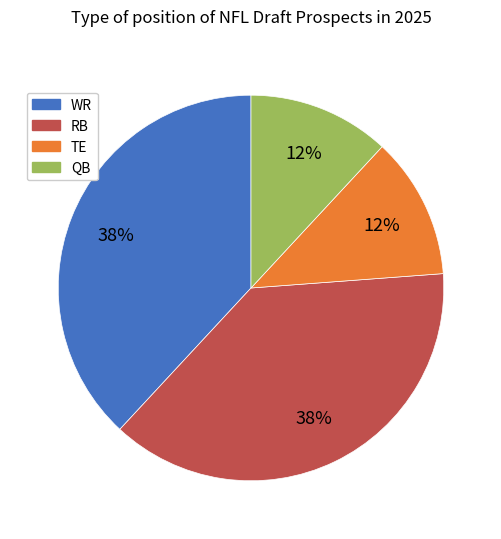

What is the ratio of the value at WR to the value at RB?

1.0